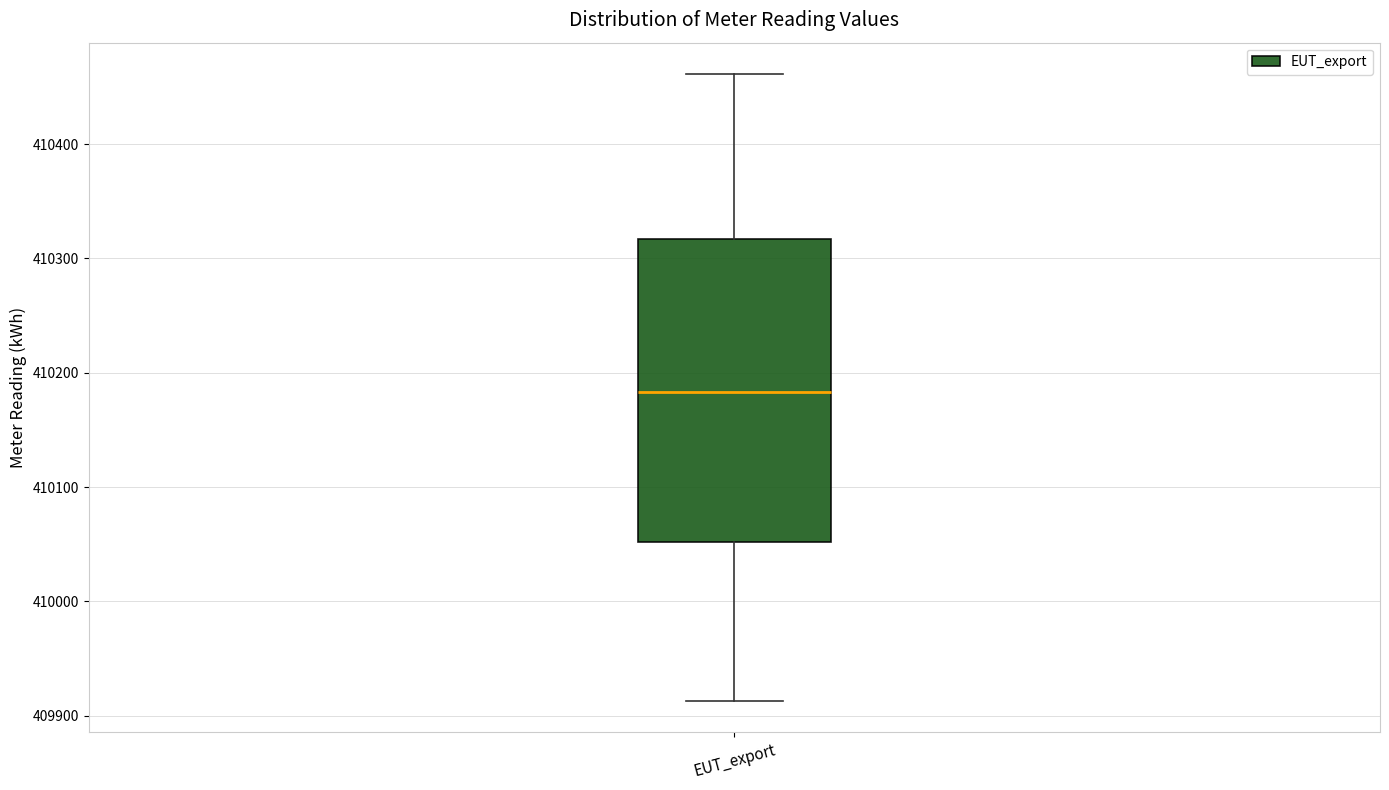

Where does the upper whisker of the box for EUT_export end on the y-axis? The values are not printed on the chart, so give them approximately, as read against the axis.

410460